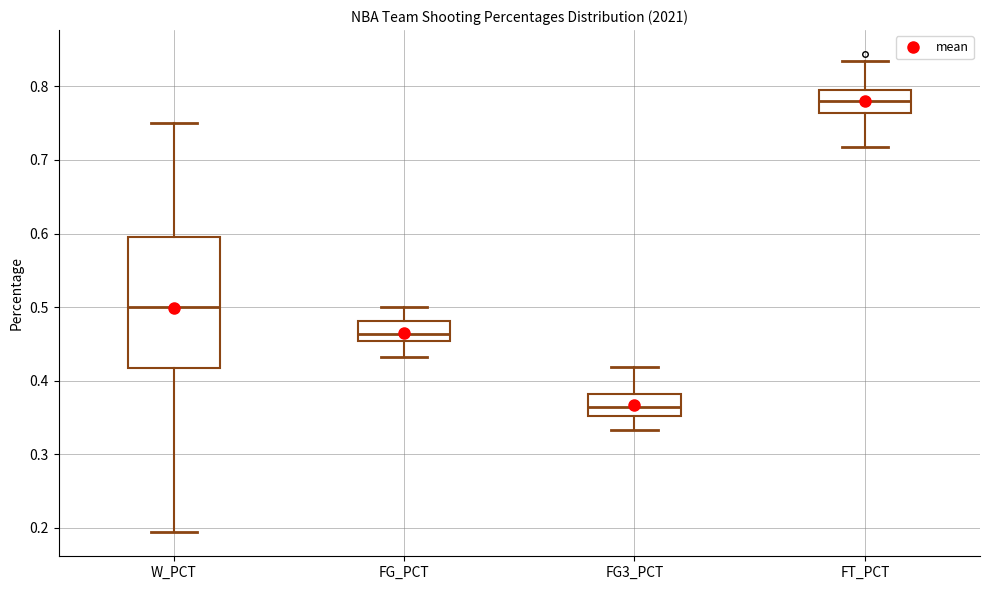

Reading left to right, transcribe this box plot: for each box, give where its median line is, the range the box spans, and where its two whiskers end, as read against the y-axis. The values are not printed on the chart, so give them approximately, as read against the axis.

W_PCT: median 0.50, box 0.42 to 0.60, whiskers 0.19 to 0.75
FG_PCT: median 0.46, box 0.45 to 0.48, whiskers 0.43 to 0.50
FG3_PCT: median 0.36, box 0.35 to 0.38, whiskers 0.33 to 0.42
FT_PCT: median 0.78, box 0.76 to 0.79, whiskers 0.72 to 0.83